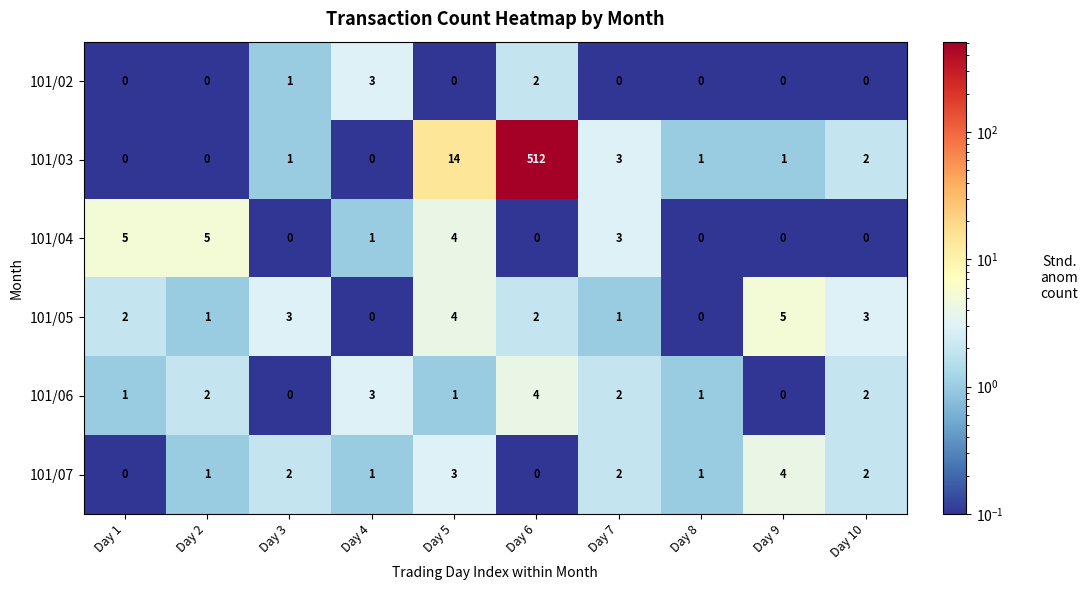

What is the total value across all series at Day 10?

9